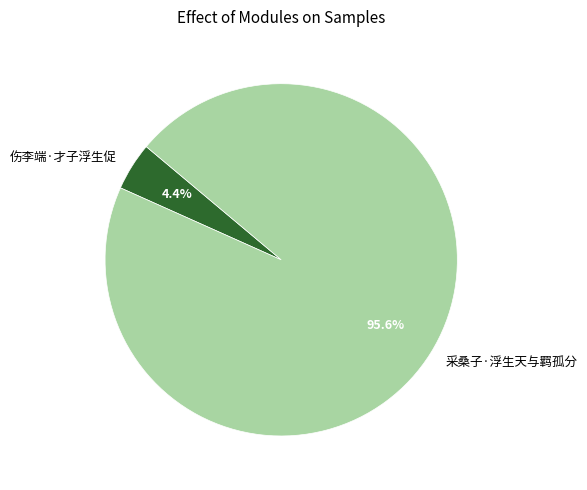

Is there any slice that represents more than half of the pie?

Yes